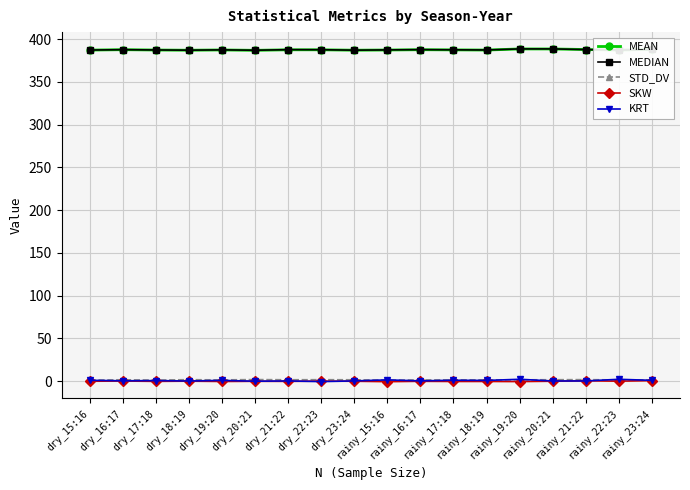

At which label does MEDIAN first exceed 387?

dry_15:16